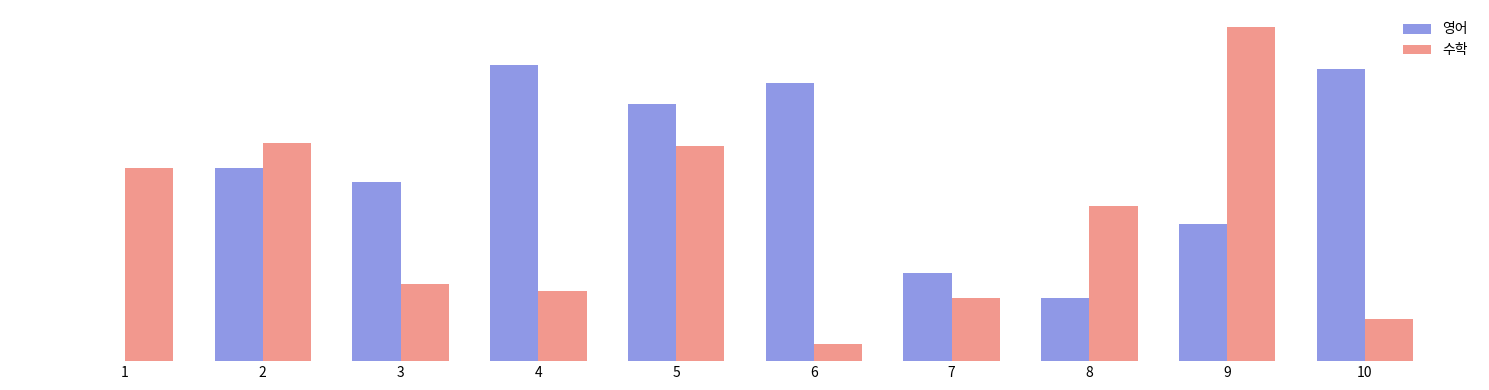

The value of 수학 at 3 is 22. True or false?

True